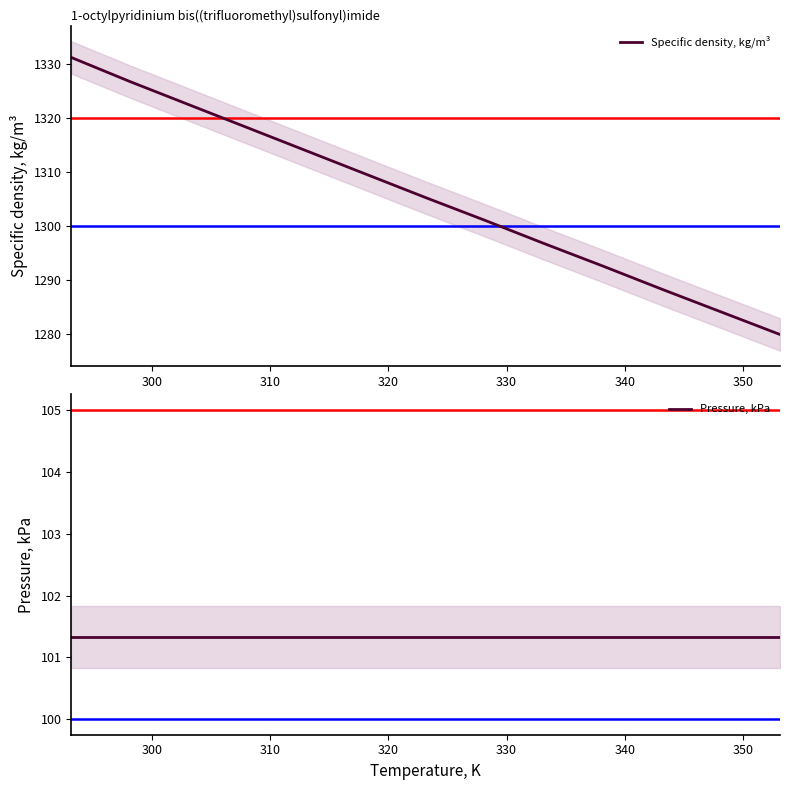

True or false: Pressure, kPa and Specific density, kg/m³ cross at least once.

False